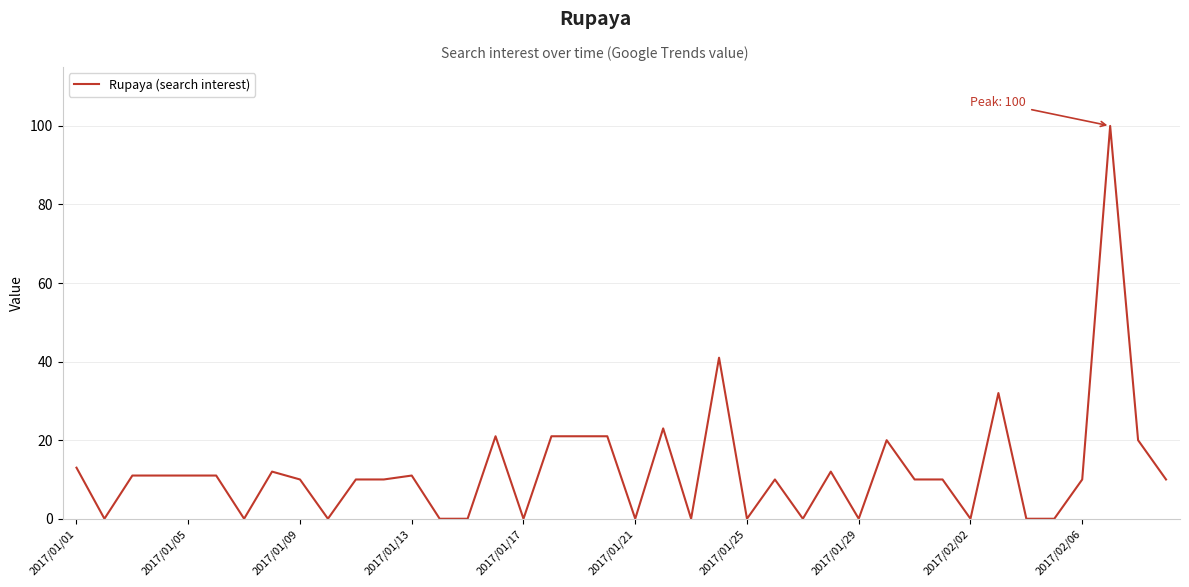

What is the greatest value displayed?

100